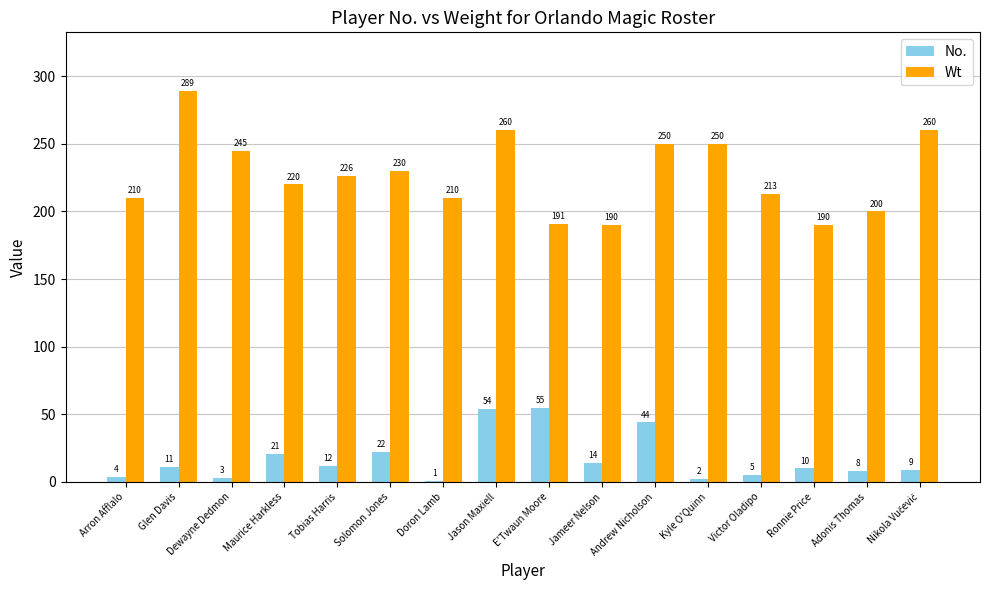

At which label does No. reach its minimum?

Doron Lamb